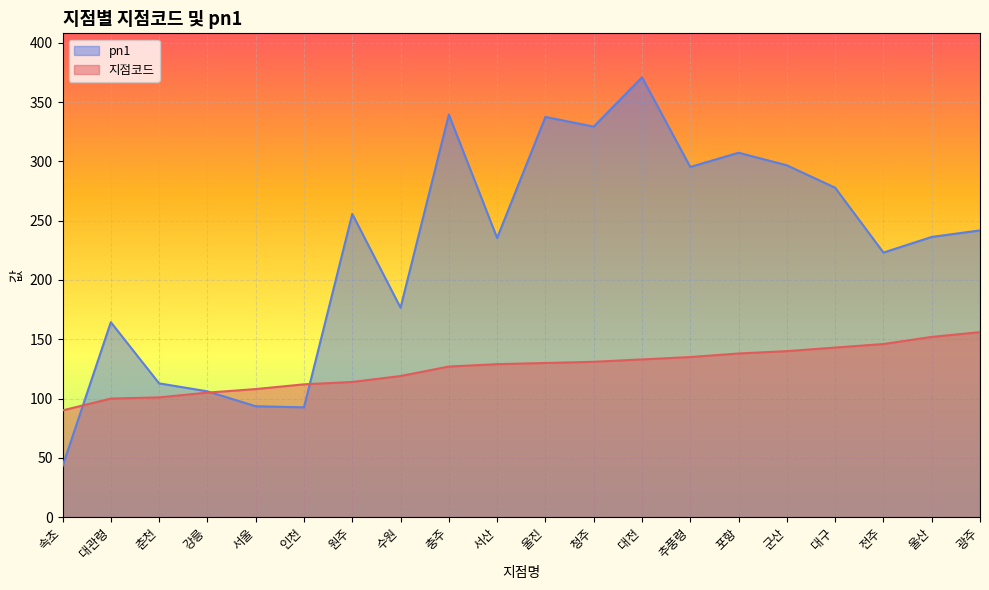

What is the smallest value displayed?

42.9